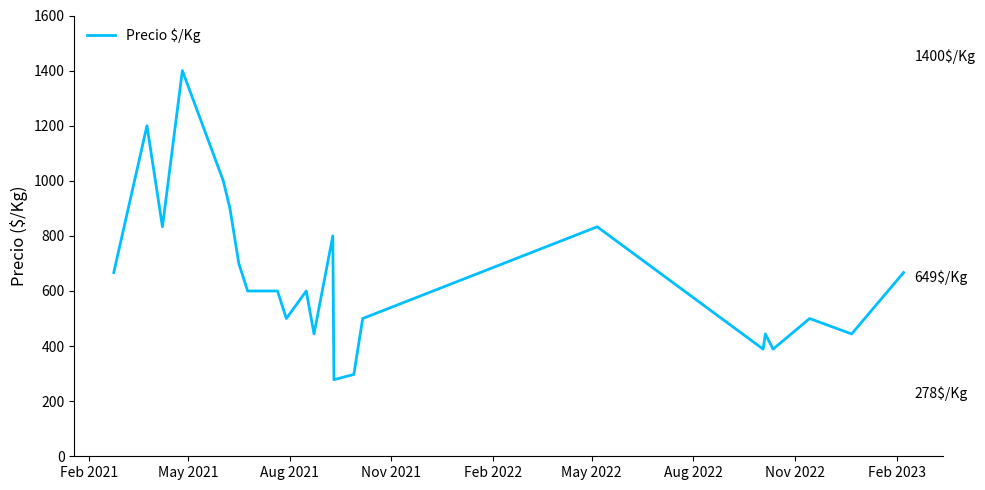

What is the minimum value shown in the chart?

278